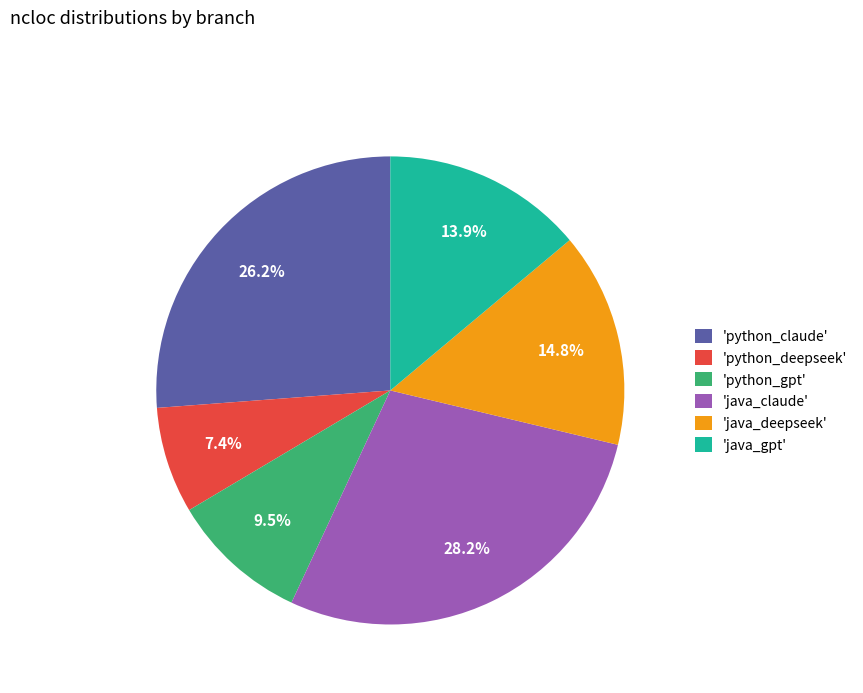

Which has a higher value, 'python_deepseek' or 'python_claude'?

'python_claude'